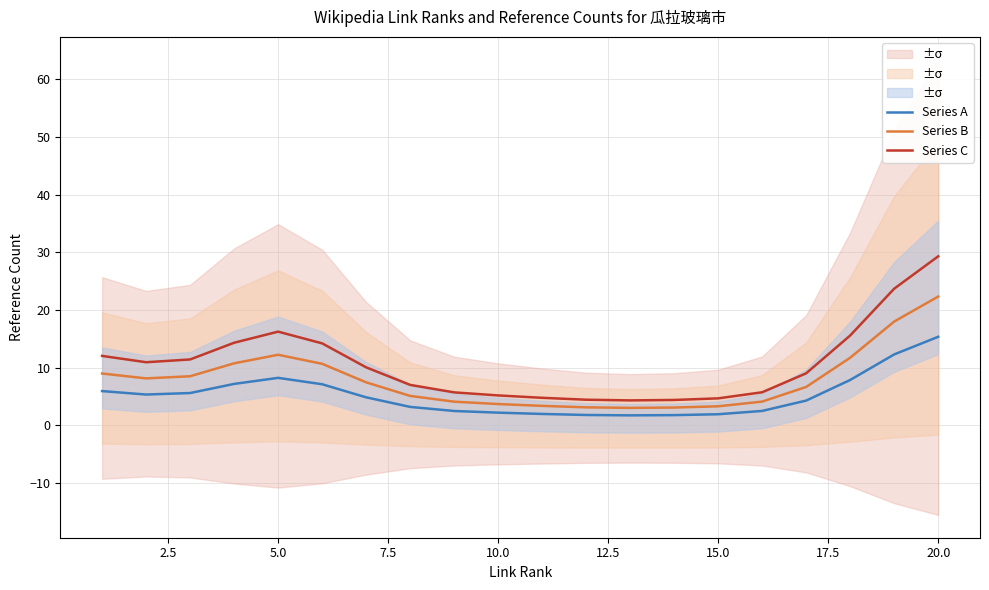

What is the difference between the second highest and minimum values in the Series B series?

15.0